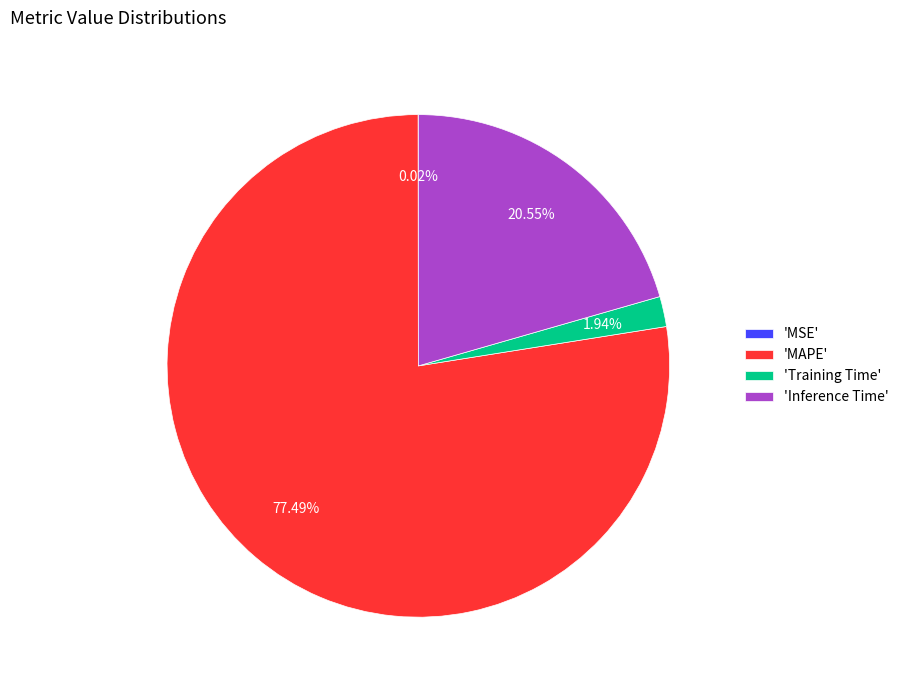

What is the largest slice in the pie chart?

'MAPE'